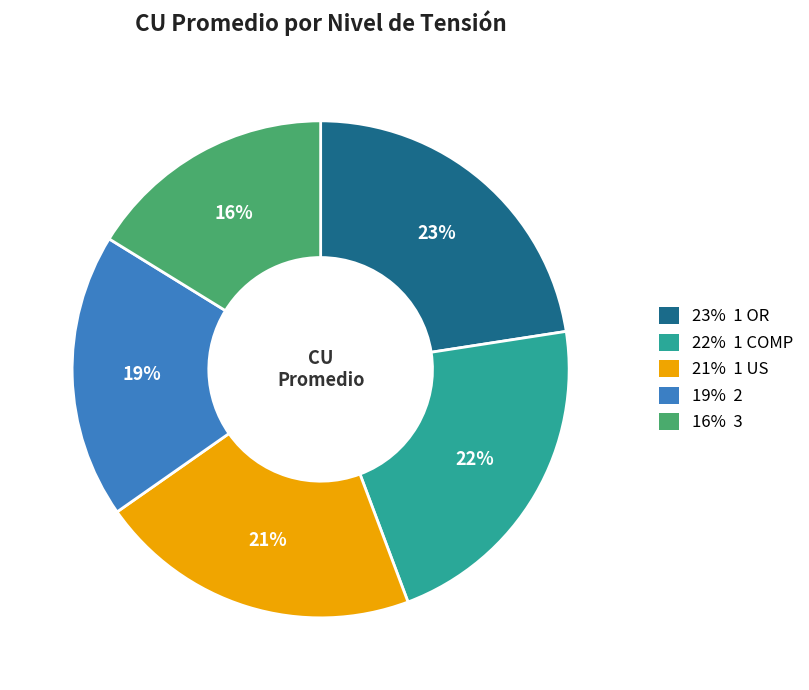

To the nearest percent, what is the average slice percentage?

20%